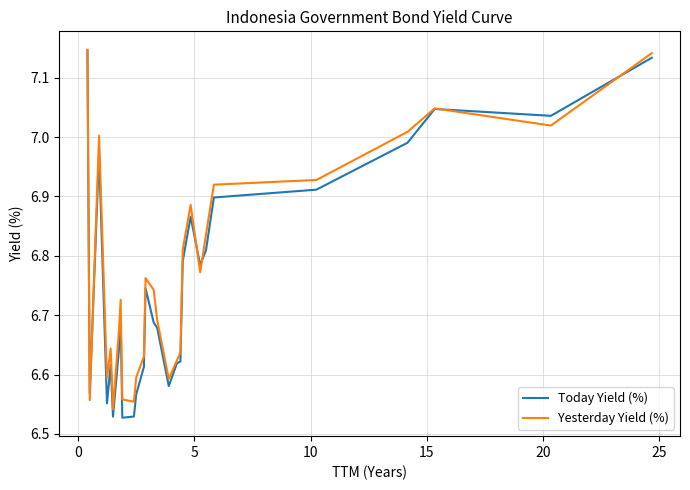

Which series has the widest spread of values?

Today Yield (%)